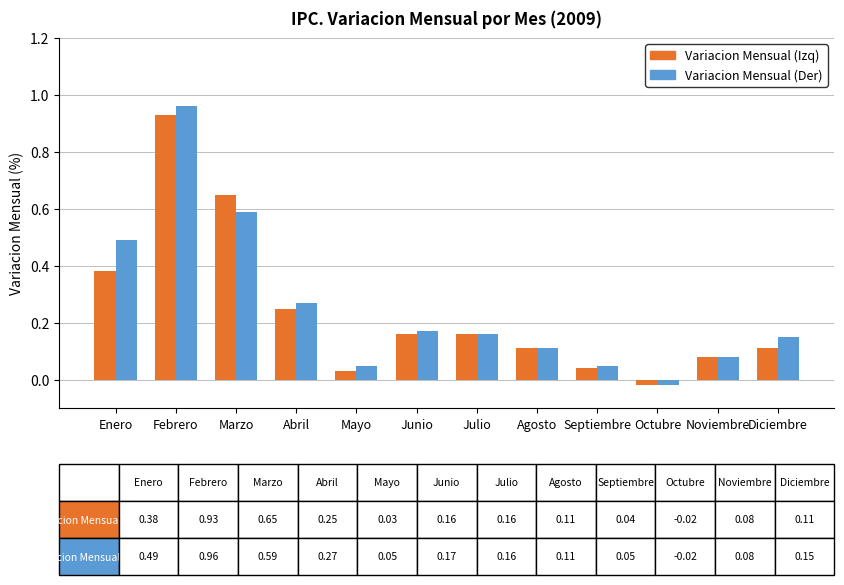

At which category does the chart reach its peak across all series?

Febrero